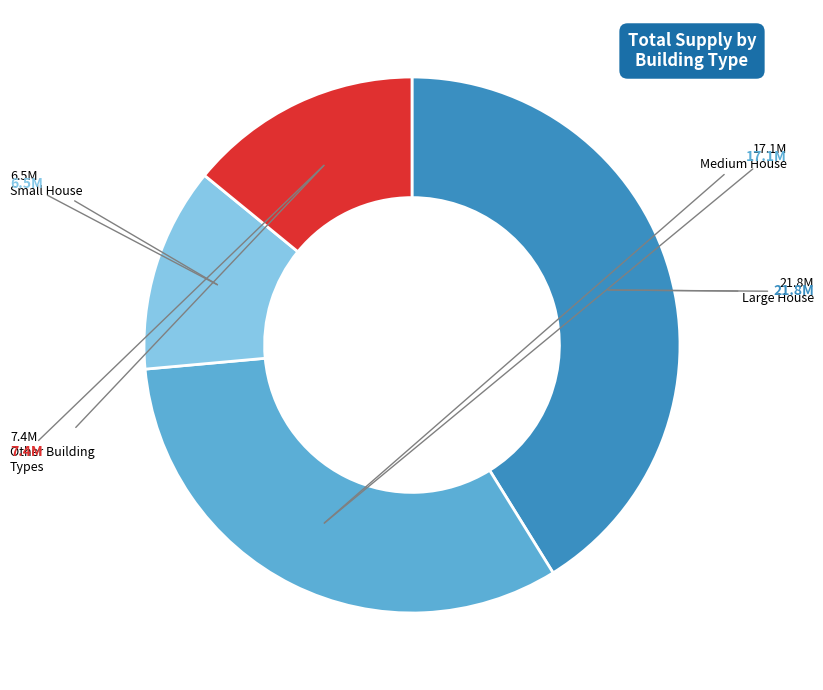

Is there a majority slice in this chart?

No